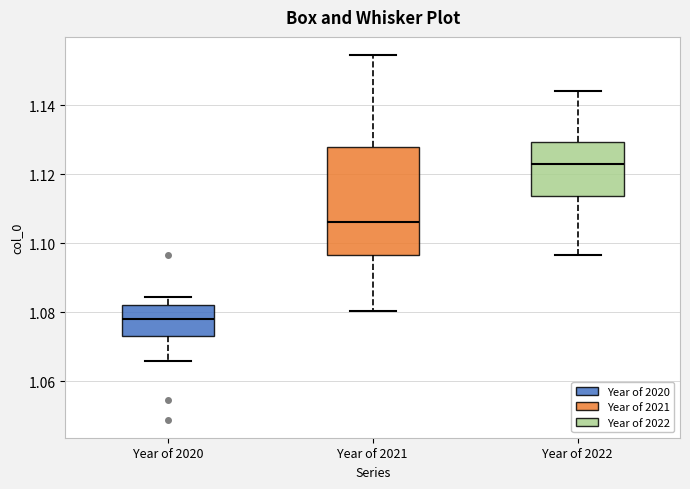

Reading left to right, read every box against the y-axis: the position of its median line, the range the box covers, and the ends of its whiskers. The values are not printed on the chart, so give them approximately, as read against the axis.

Year of 2020: median 1.078, box 1.074 to 1.082, whiskers 1.066 to 1.084
Year of 2021: median 1.106, box 1.096 to 1.128, whiskers 1.080 to 1.154
Year of 2022: median 1.124, box 1.114 to 1.130, whiskers 1.096 to 1.144